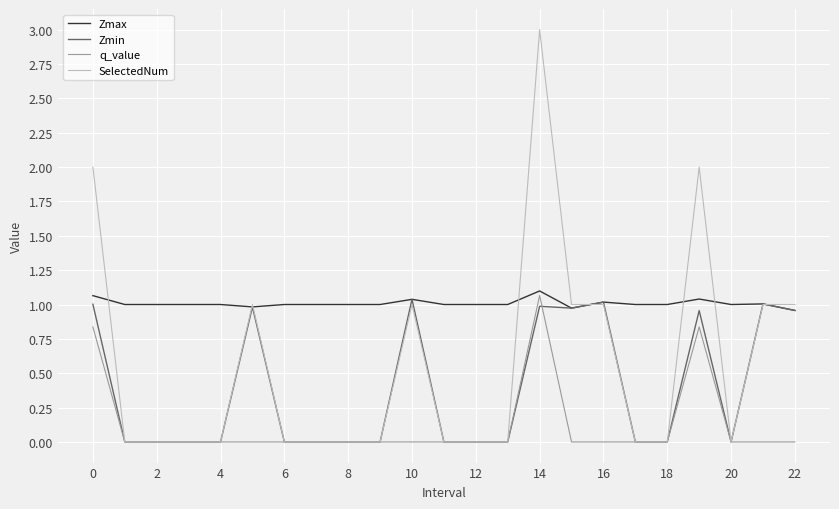

Which series has the widest spread of values?

SelectedNum